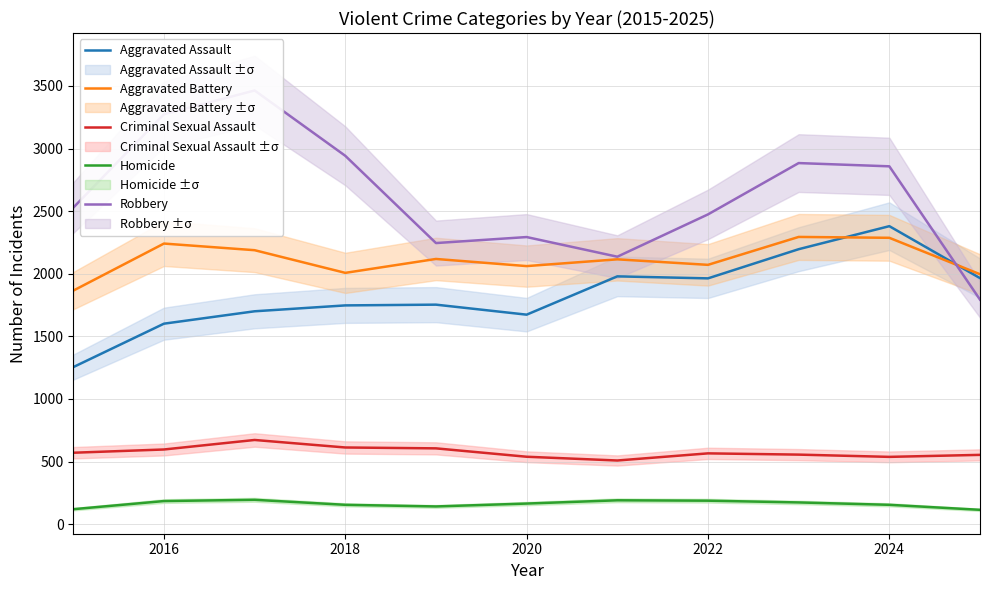

True or false: Aggravated Battery and Homicide cross at least once.

False